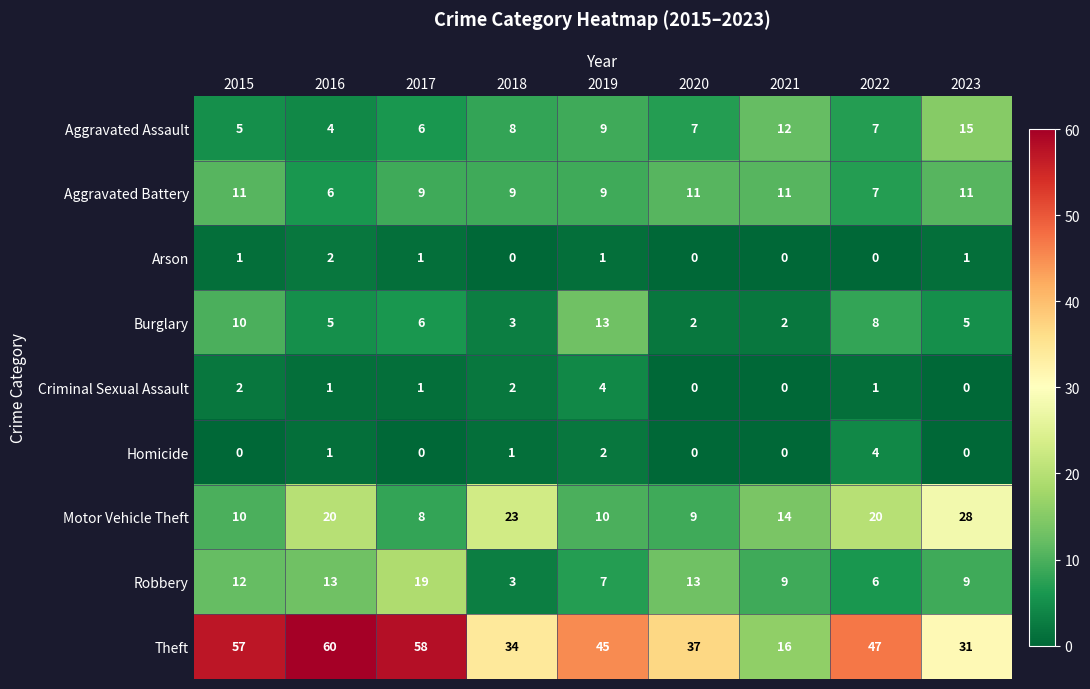

The Burglary series shows 5 at 2016. True or false?

True